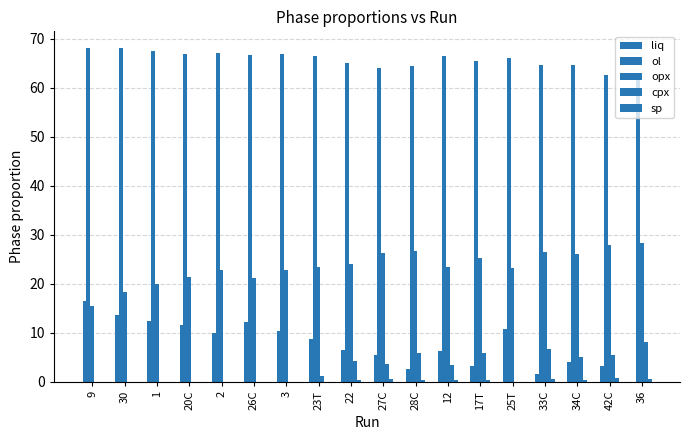

Which series has the largest range (max minus min)?

liq